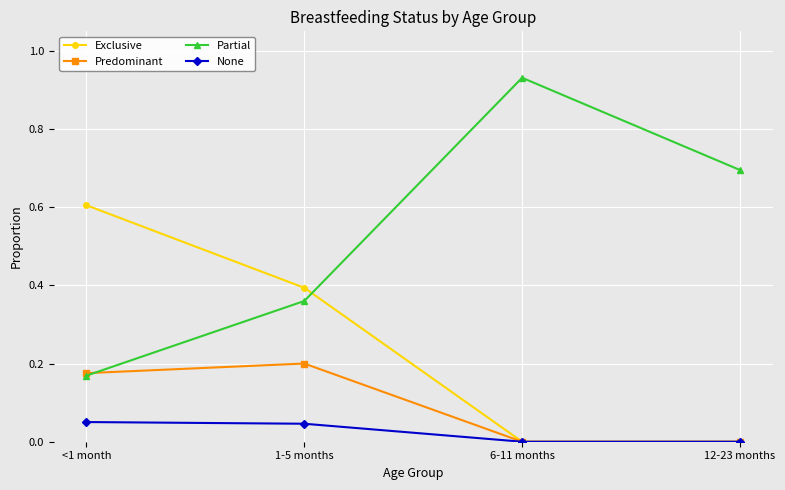

What is the difference between the highest and lowest values at 12-23 months?

0.7